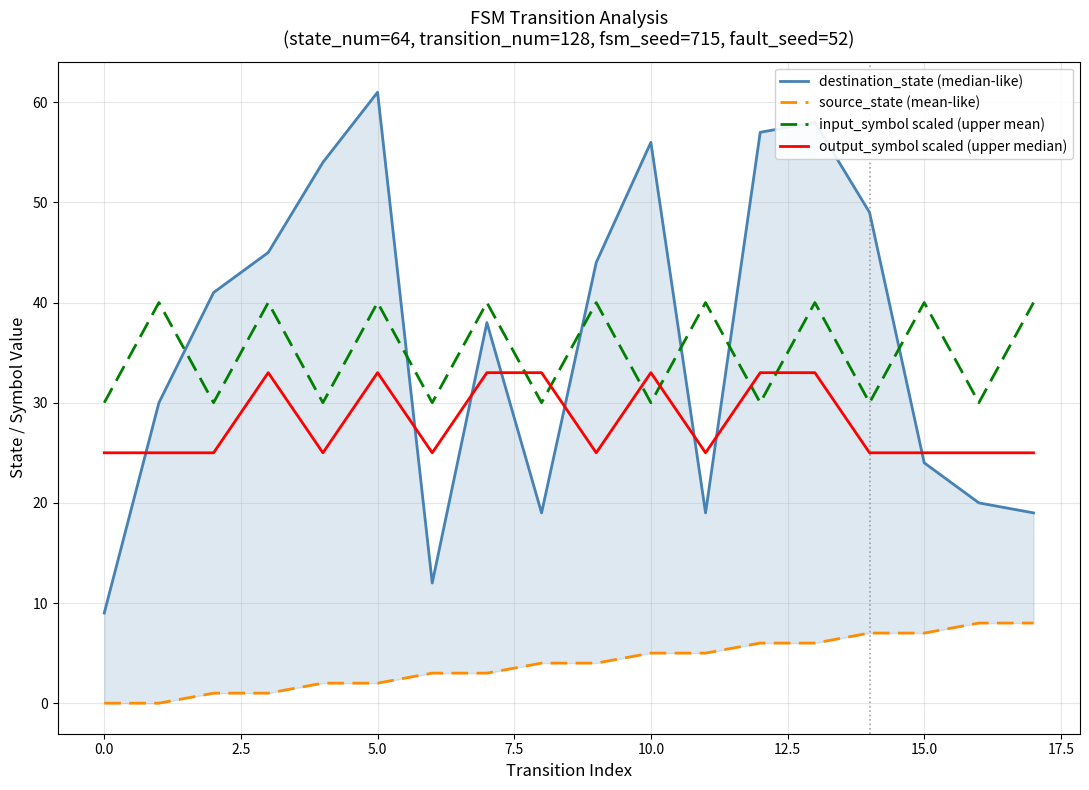

At which category is the sum across all series the highest?

13